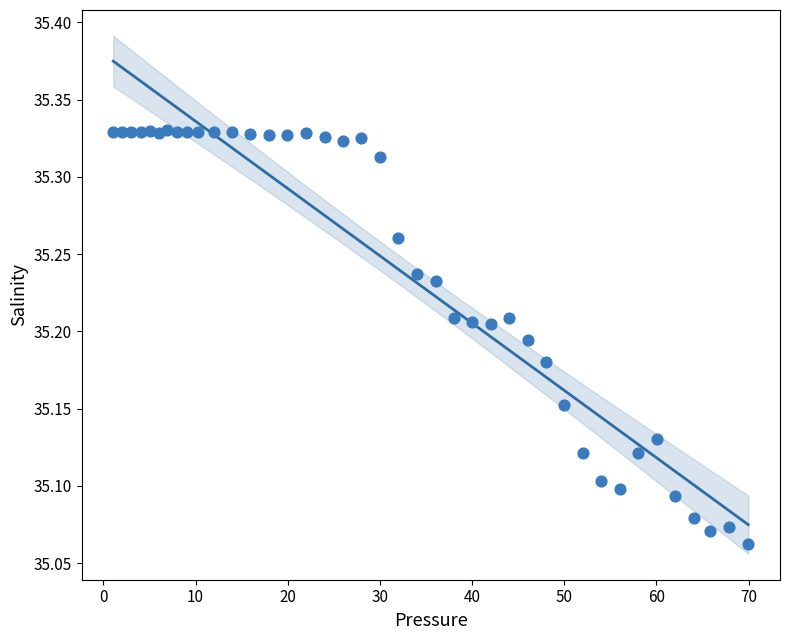

What is the range of Y values (max minus min)?

0.3